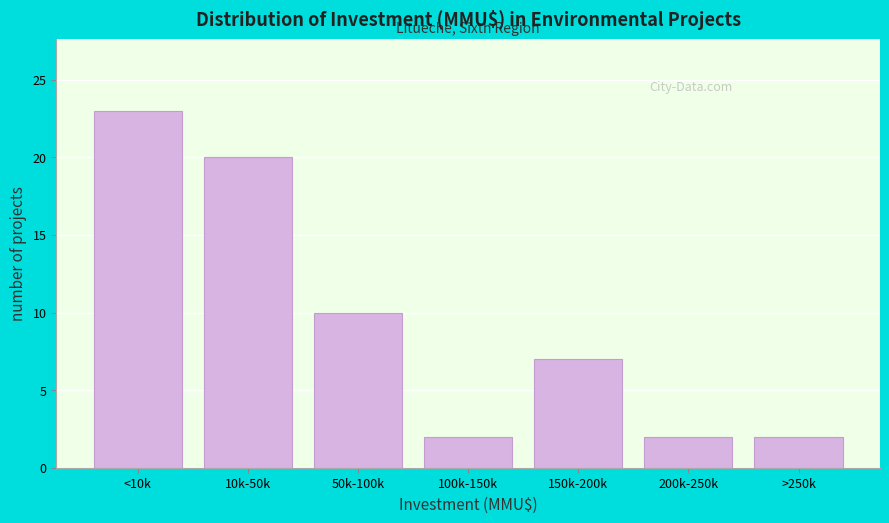

Reading left to right, extract all data points from this chart.

23	20	10	2	7	2	2